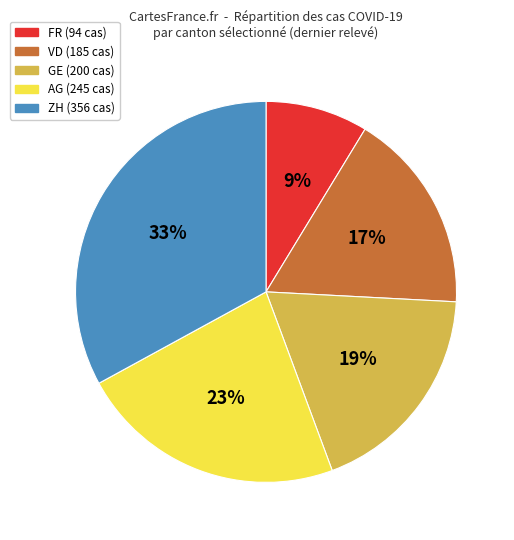

Is there any slice that represents more than half of the pie?

No